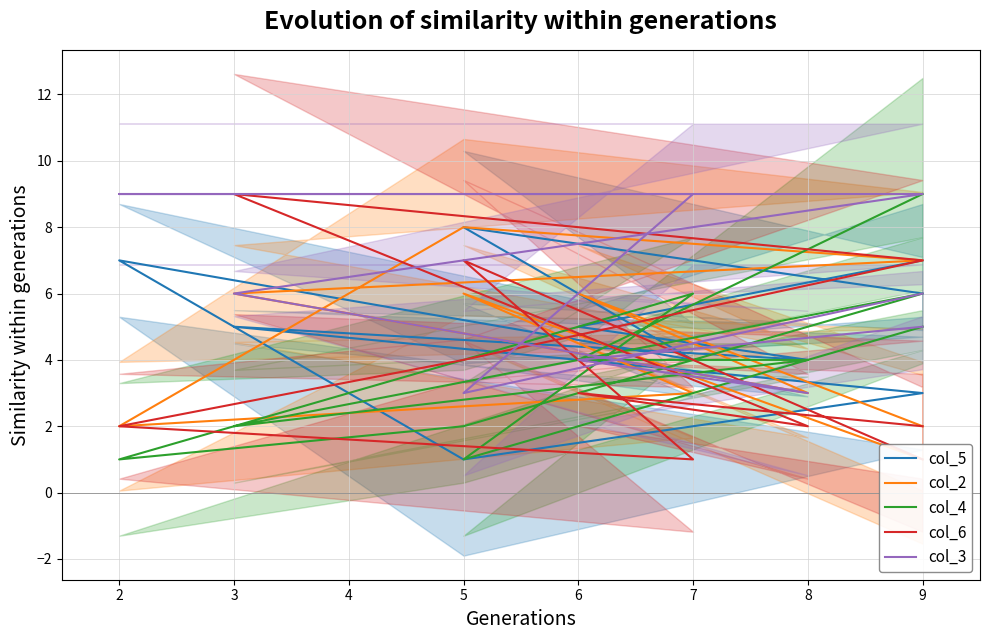

What is the value of the col_6 point at the 8th from the left?

1